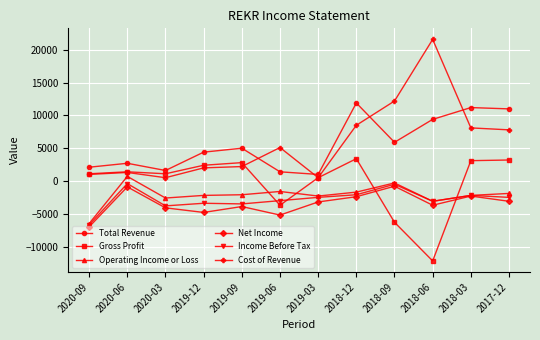

True or false: Cost of Revenue and Operating Income or Loss intersect in this chart.

False